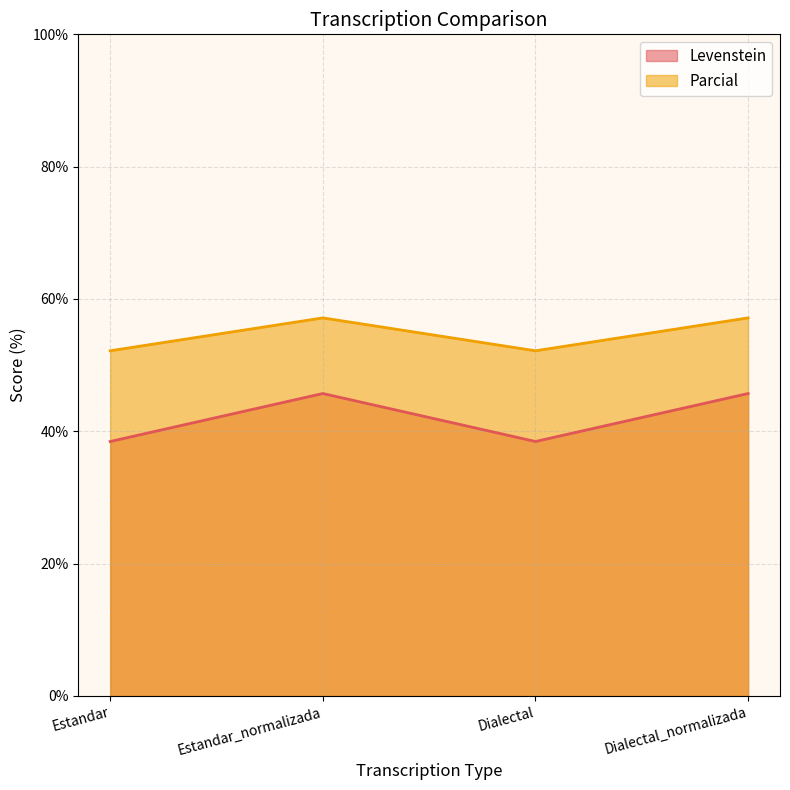

What is the label of the 2nd point from the left?

Estandar_normalizada